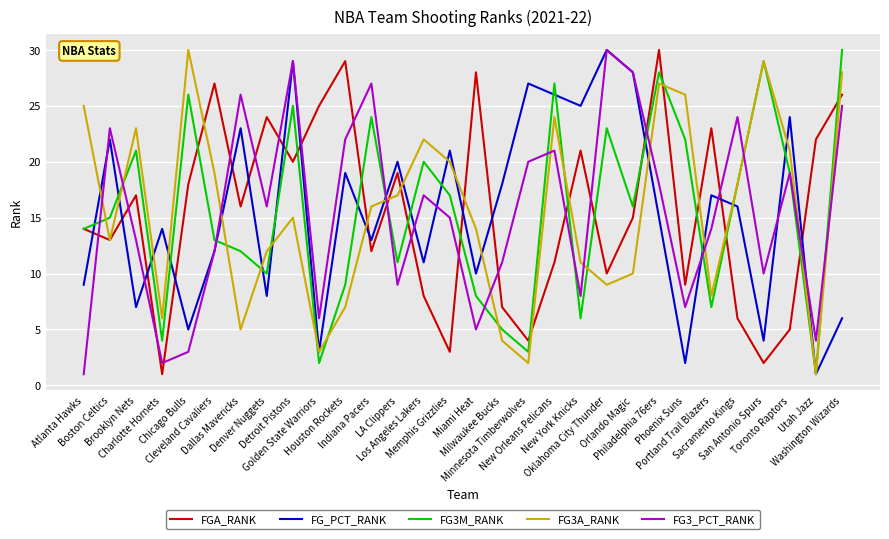

Is it true that FG_PCT_RANK equals 6 at Washington Wizards?

True